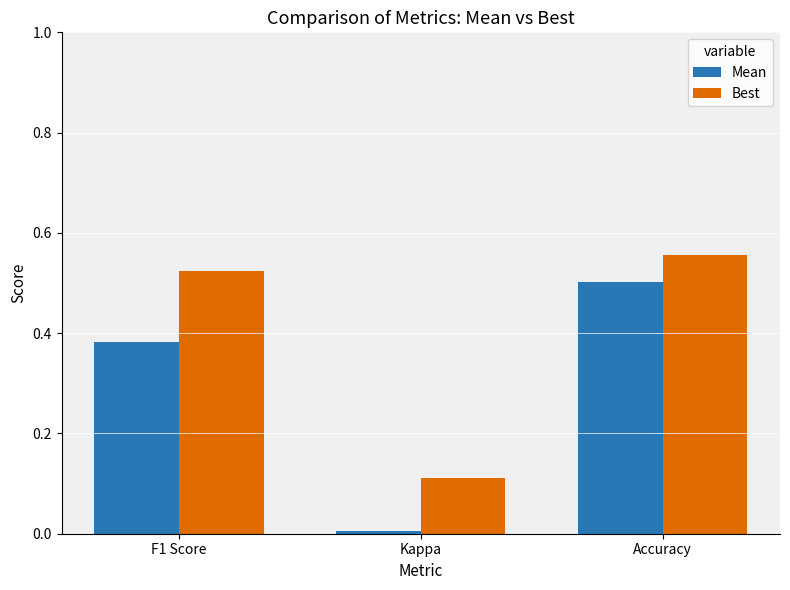

What is the average value of the Mean series?

0.3